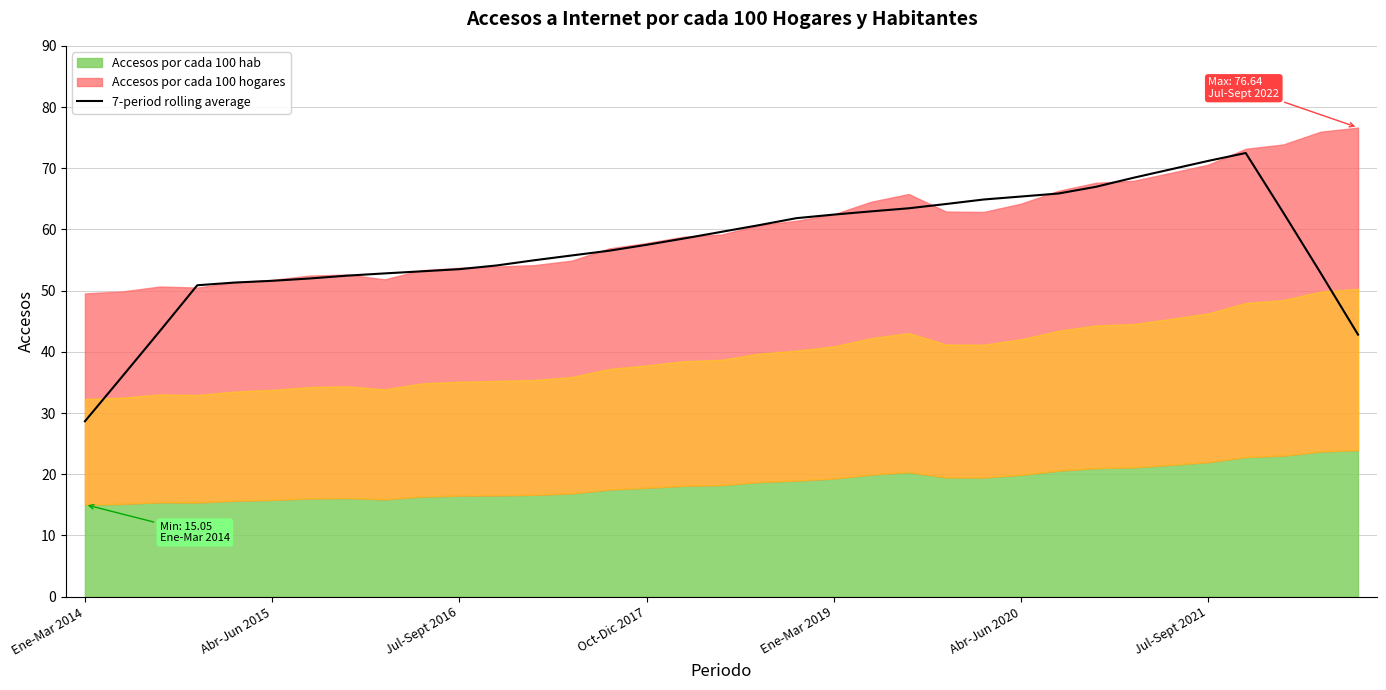

True or false: the data shows 36.5 at 23.

False